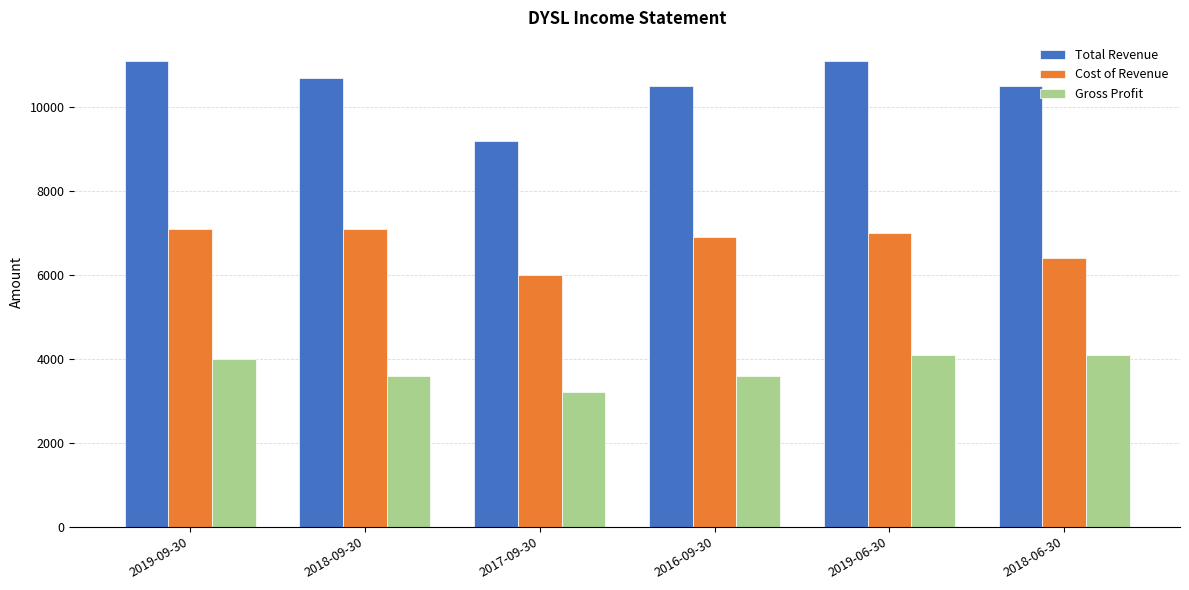

What is the maximum value for Cost of Revenue?

7100